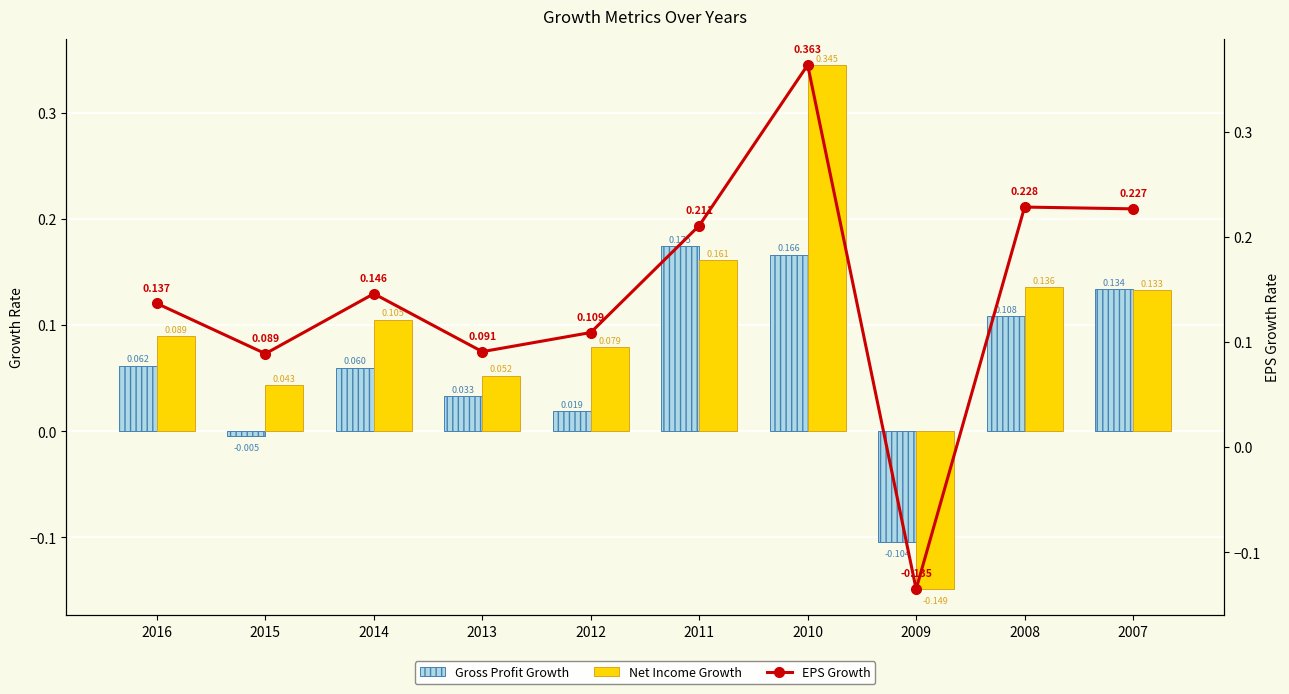

What is the difference between the maximum and minimum values in the EPS Growth series?

0.5